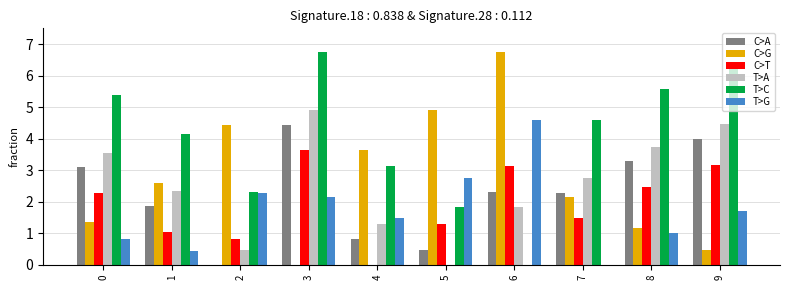

What is the maximum value shown in the chart?

6.7